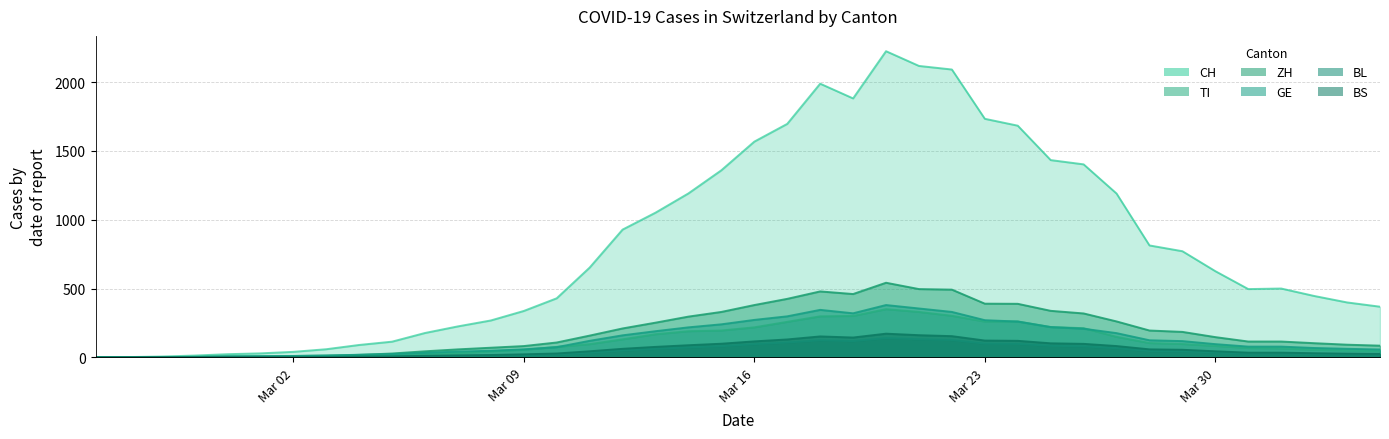

Does the chart display data point markers on the line(s)?

No